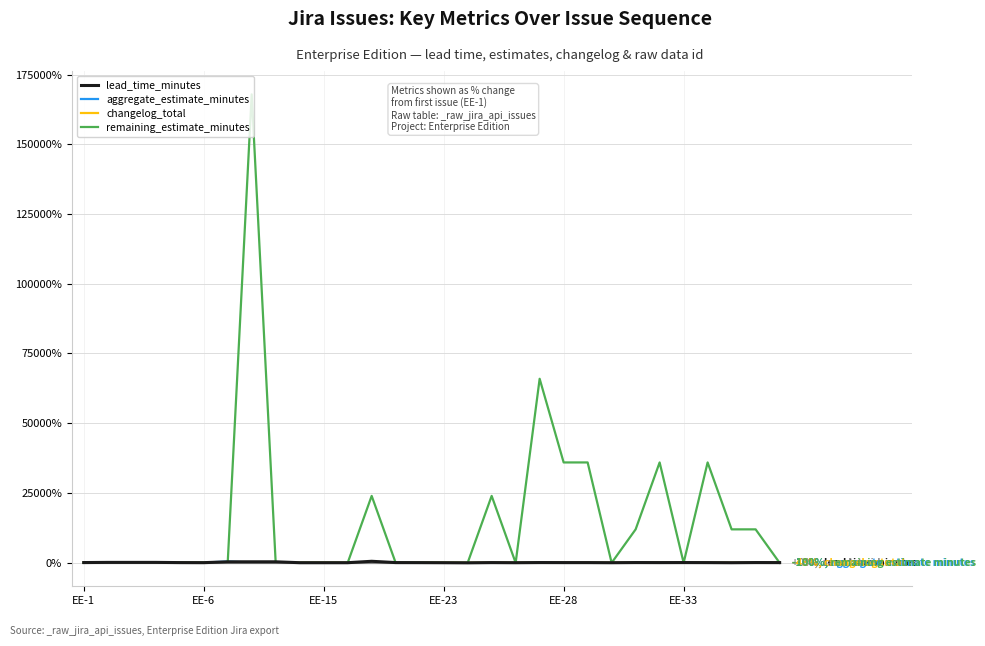

What is the difference between the lead_time_minutes values at 18 and EE-6?

111.1